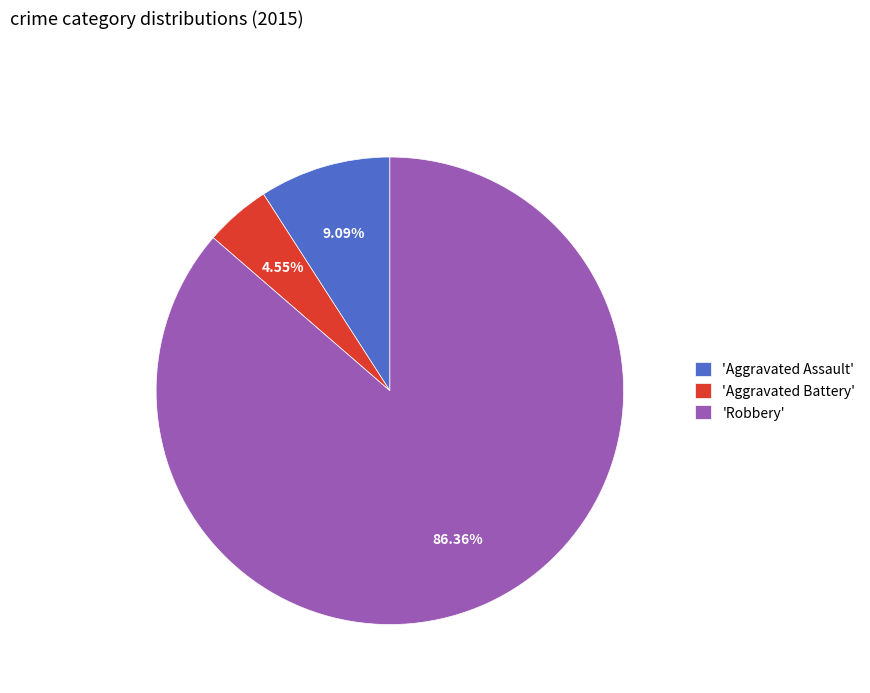

To the nearest percent, what is the difference between the largest and smallest slice percentages?

82%